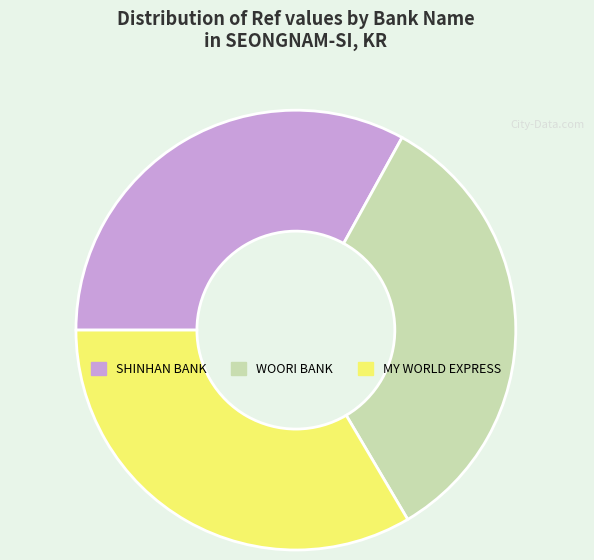

Approximately how many times larger is the value at SHINHAN BANK compared to MY WORLD EXPRESS?

1.0